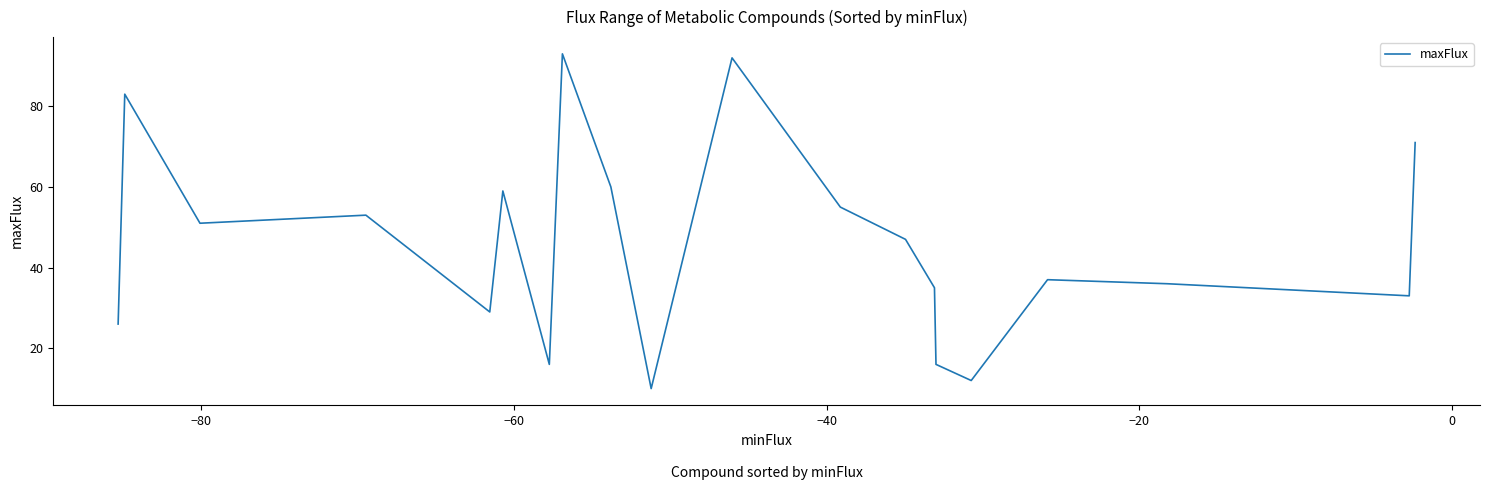

What is the minimum value shown in the chart?

10